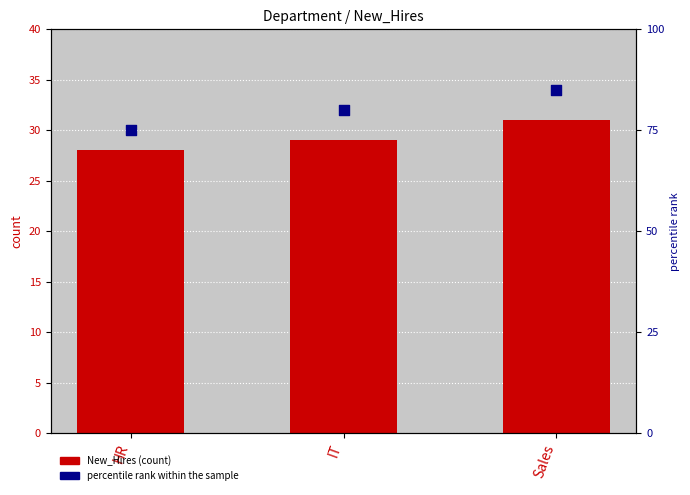

Which series contains the highest Y value?

percentile rank within the sample